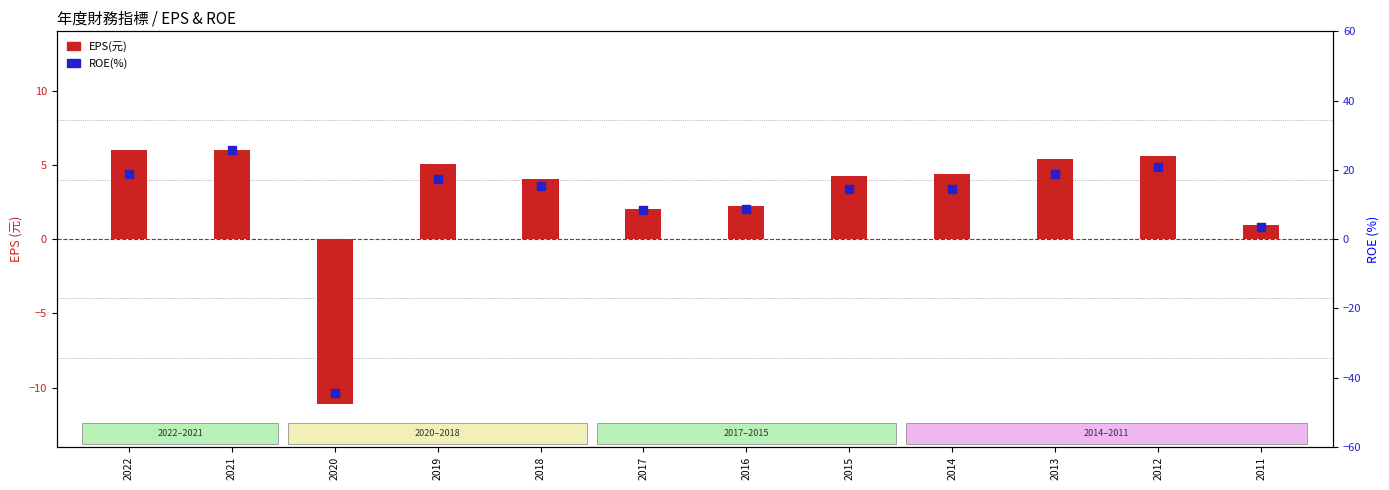

Is the value of EPS(元) at 2021 greater than the value of ROE(%) at 2017?

No